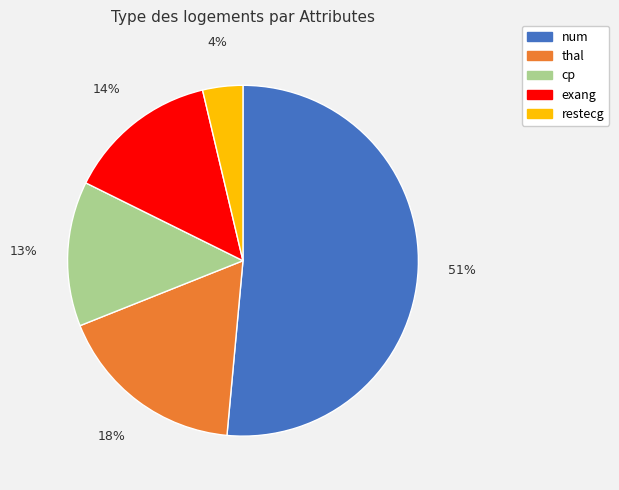

To the nearest percent, what is the average slice percentage?

20%